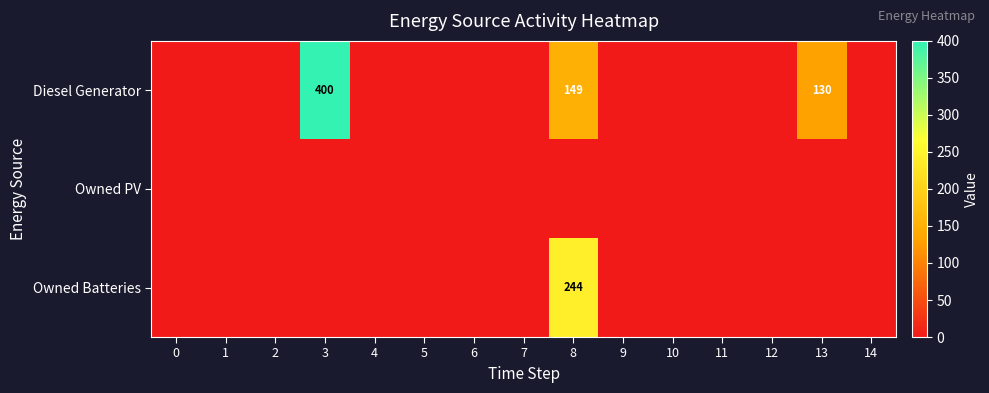

The value of Diesel Generator at 13 is 130. True or false?

True